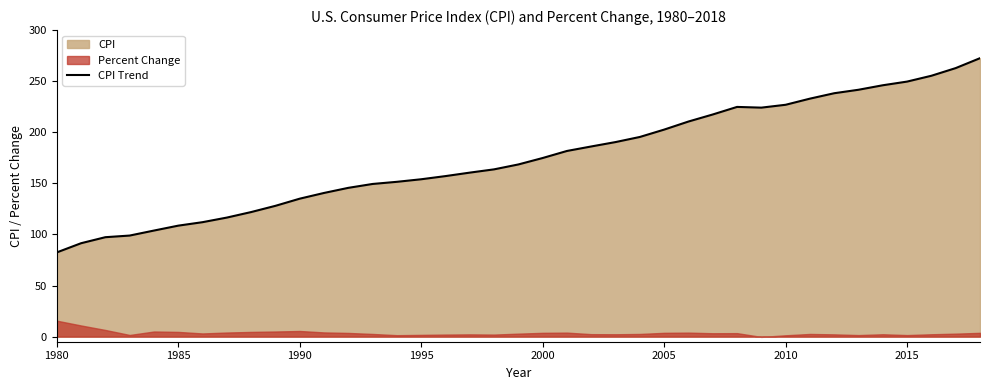

The chart shows a value of 174.8 at 2000. True or false?

True